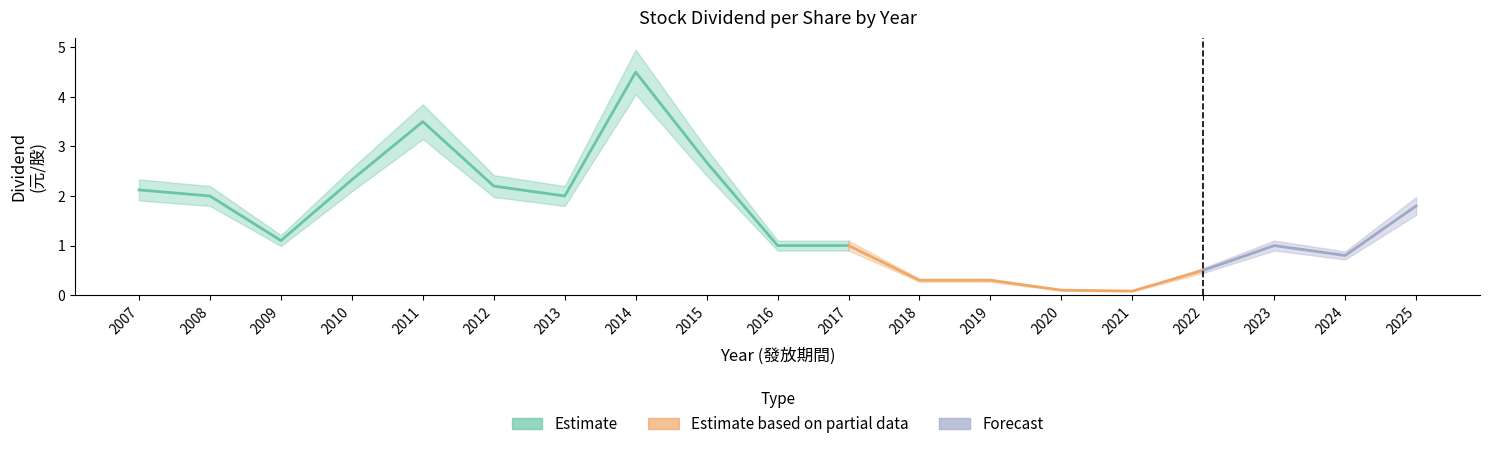

True or false: Earnings Dividend has more than 1 interior local peaks.

True